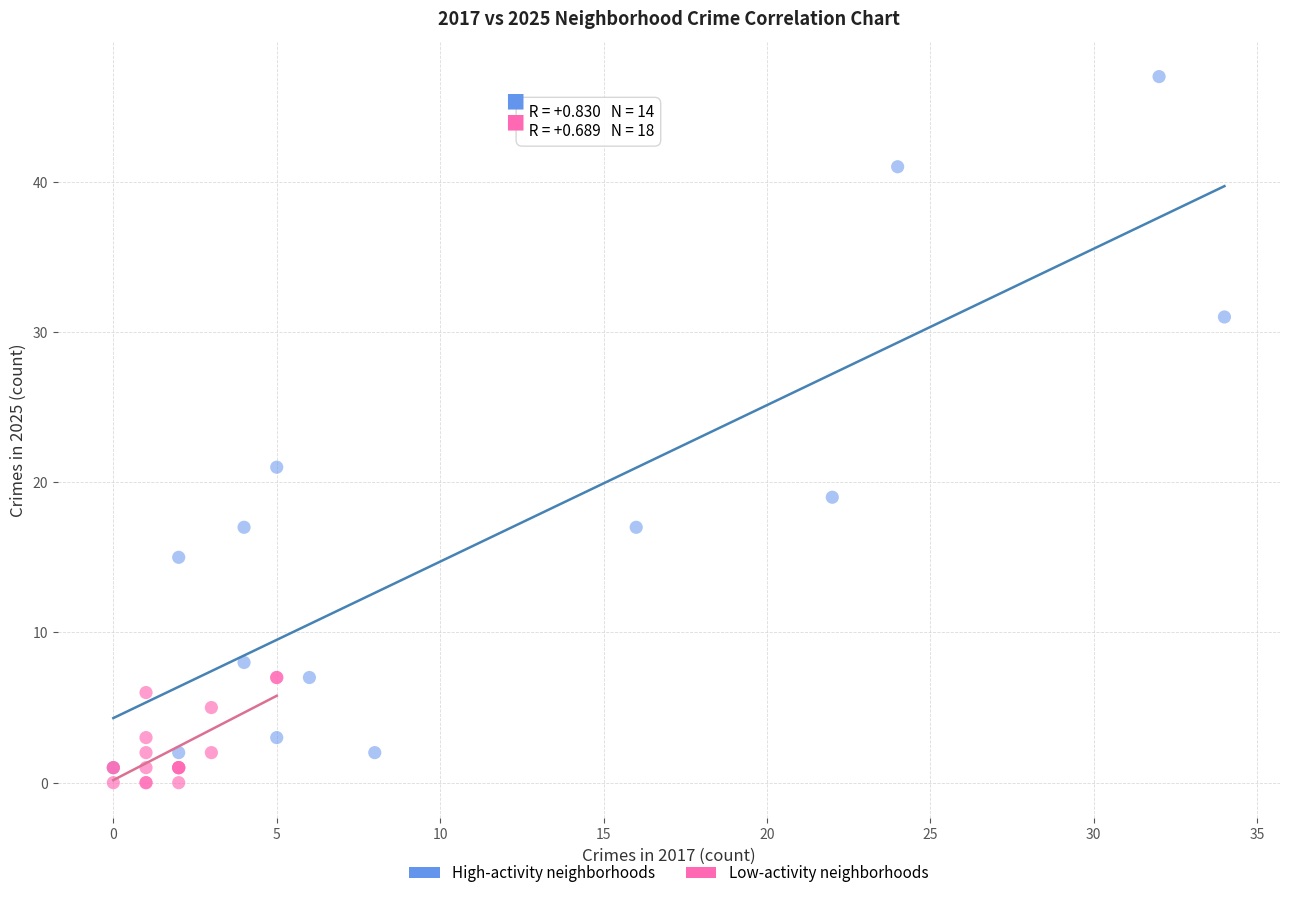

Which series reaches the minimum Y coordinate?

Low-activity neighborhoods